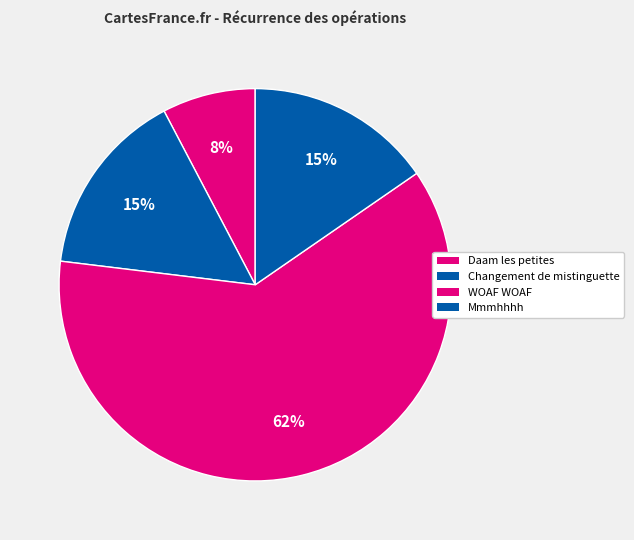

How many segments does this pie chart have?

4